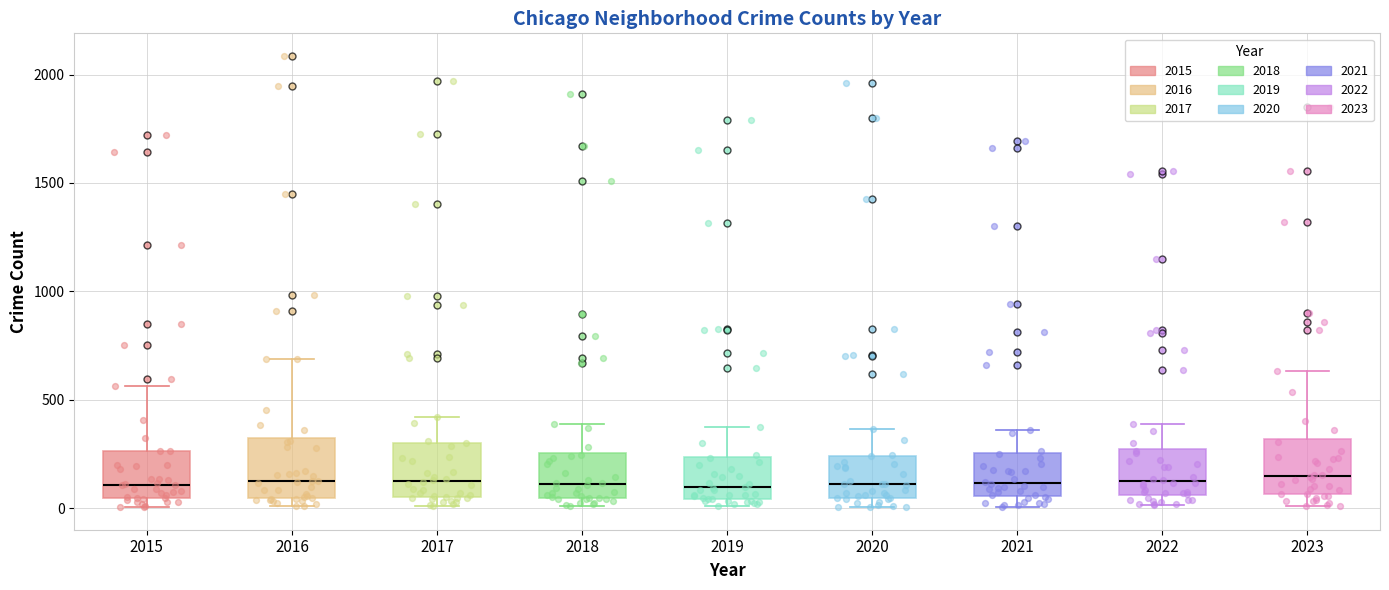

Reading left to right, transcribe this box plot: for each box, give where its median line is, the range the box spans, and where its two whiskers end, as read against the y-axis. The values are not printed on the chart, so give them approximately, as read against the axis.

2015: median 100, box 50 to 250, whiskers 0 to 550
2016: median 150, box 50 to 300, whiskers 0 to 700
2017: median 100, box 50 to 300, whiskers 0 to 400
2018: median 100, box 50 to 250, whiskers 0 to 400
2019: median 100, box 50 to 250, whiskers 0 to 400
2020: median 100, box 50 to 250, whiskers 0 to 350
2021: median 100, box 50 to 250, whiskers 0 to 350
2022: median 100, box 50 to 250, whiskers 0 to 400
2023: median 150, box 50 to 300, whiskers 0 to 650